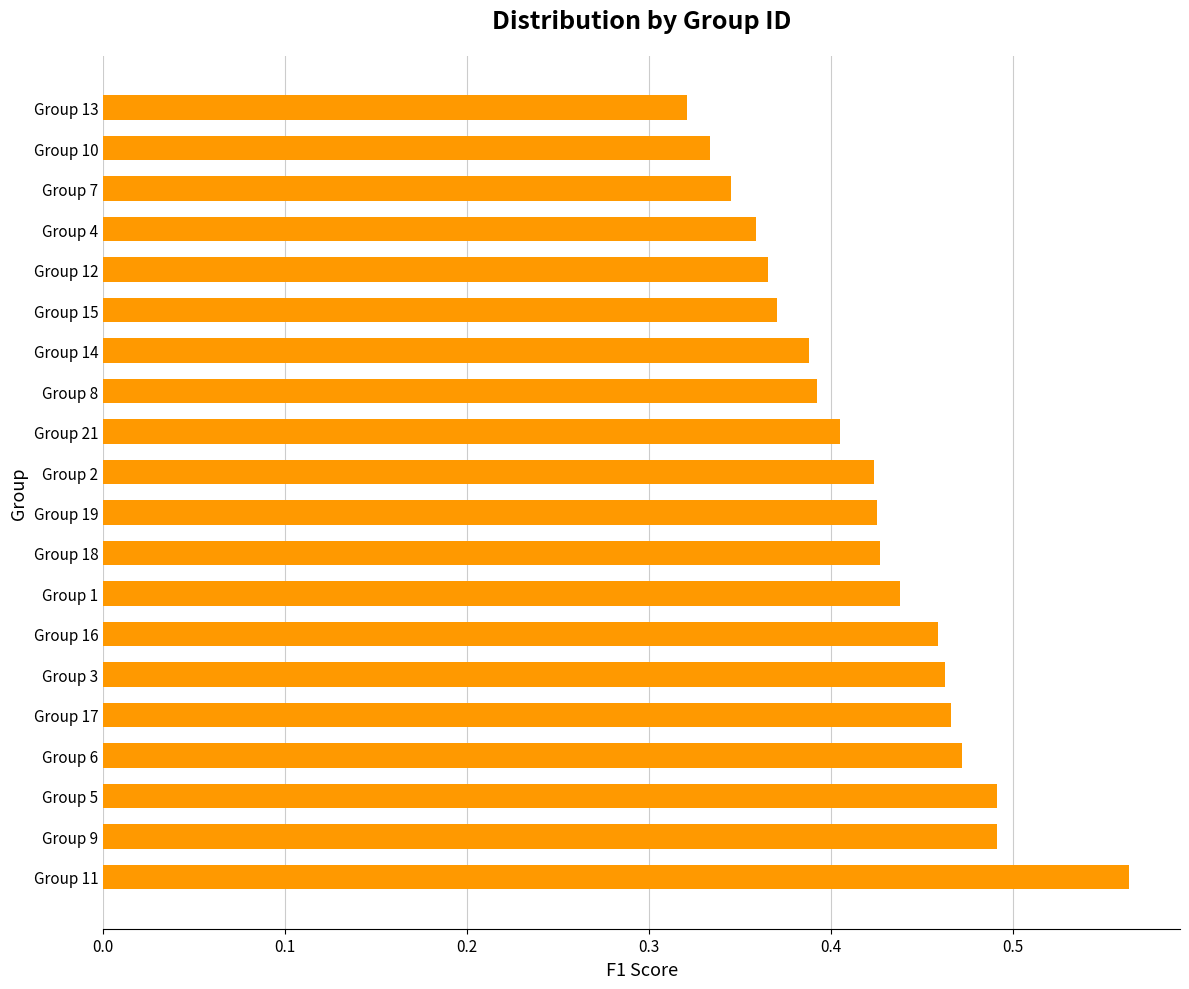

The value at Group 17 is 0.2. True or false?

False